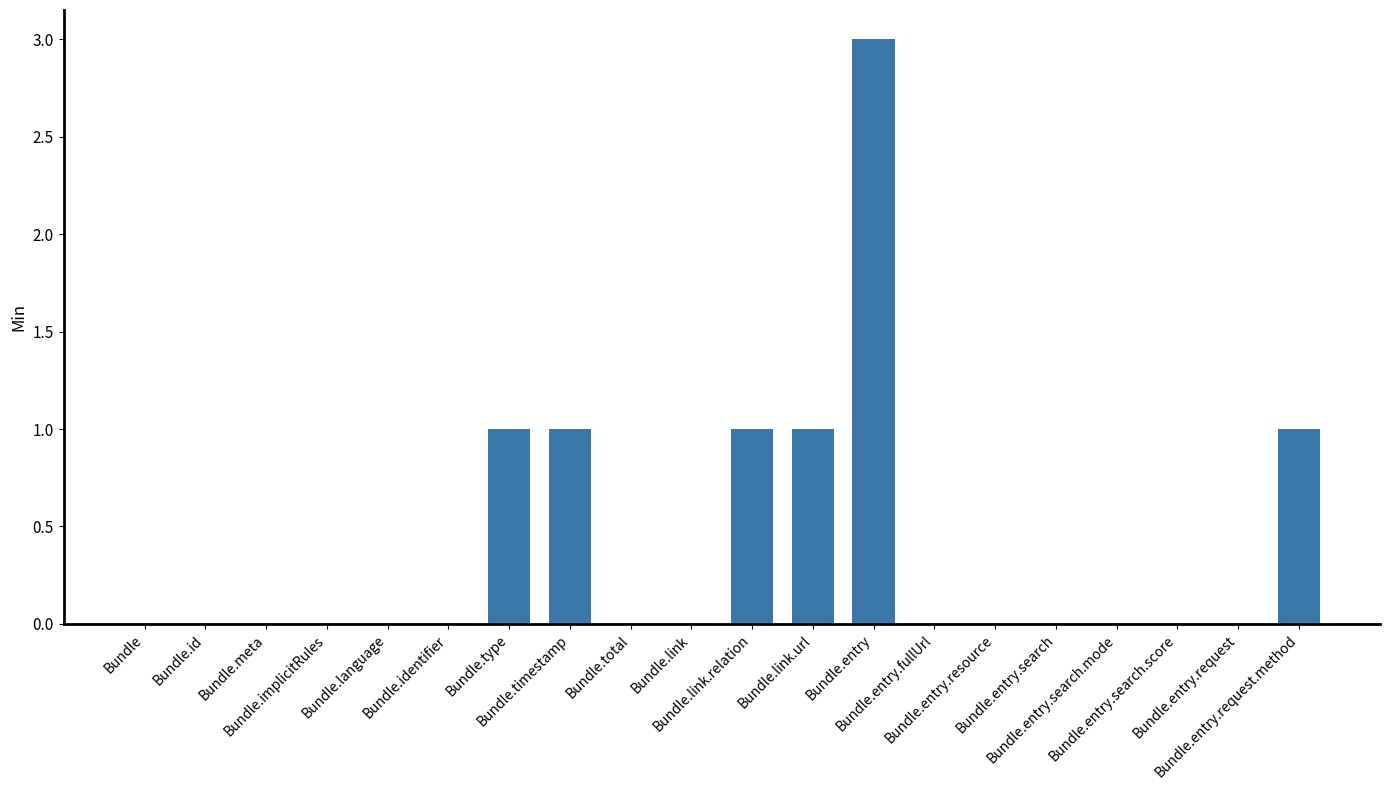

How many values are between 0 and 1?

19